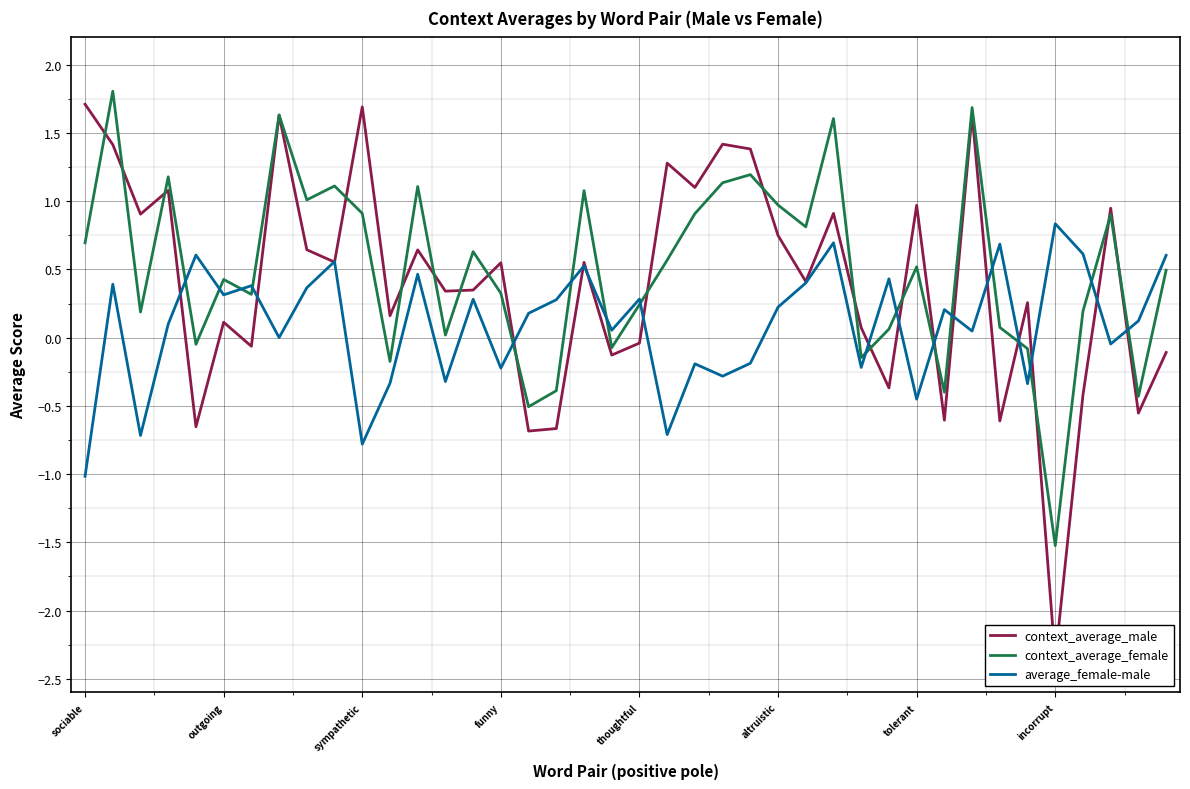

How many times do context_average_female and average_female-male cross each other?

17